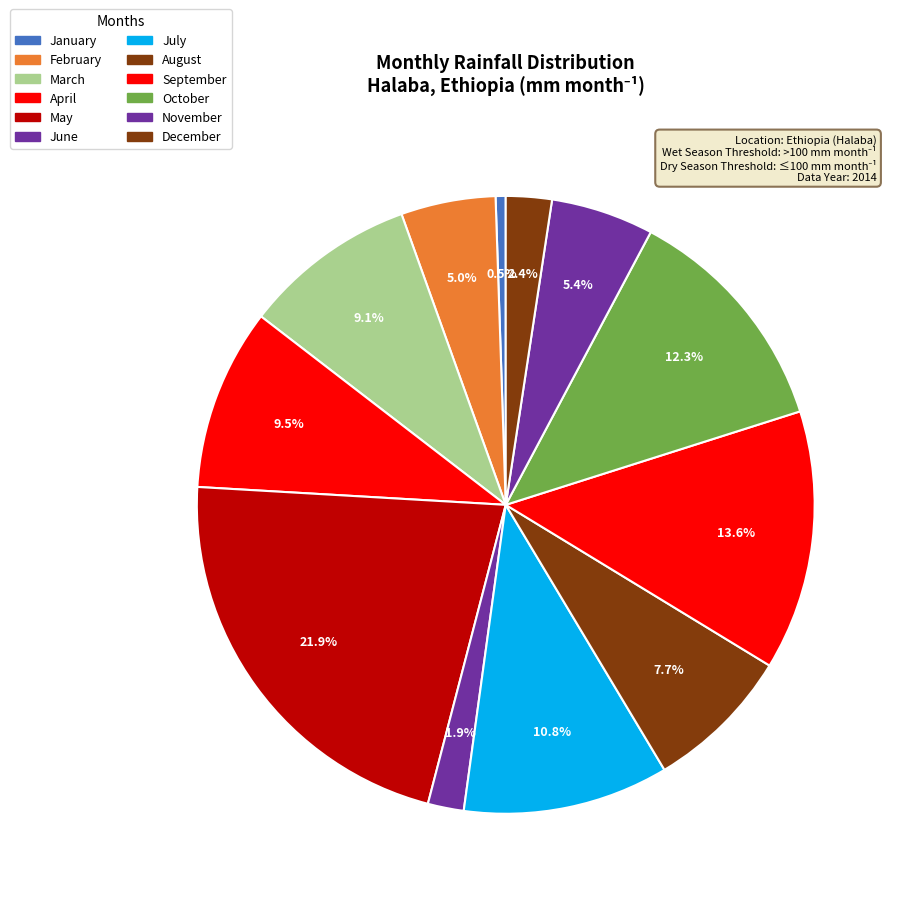

What percentage is NOT represented by March?

90.9%